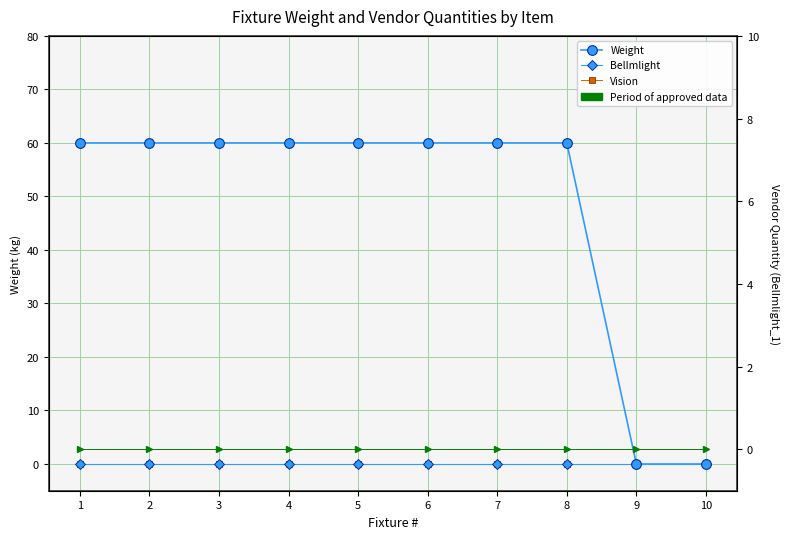

Count the number of data series in this chart.

4